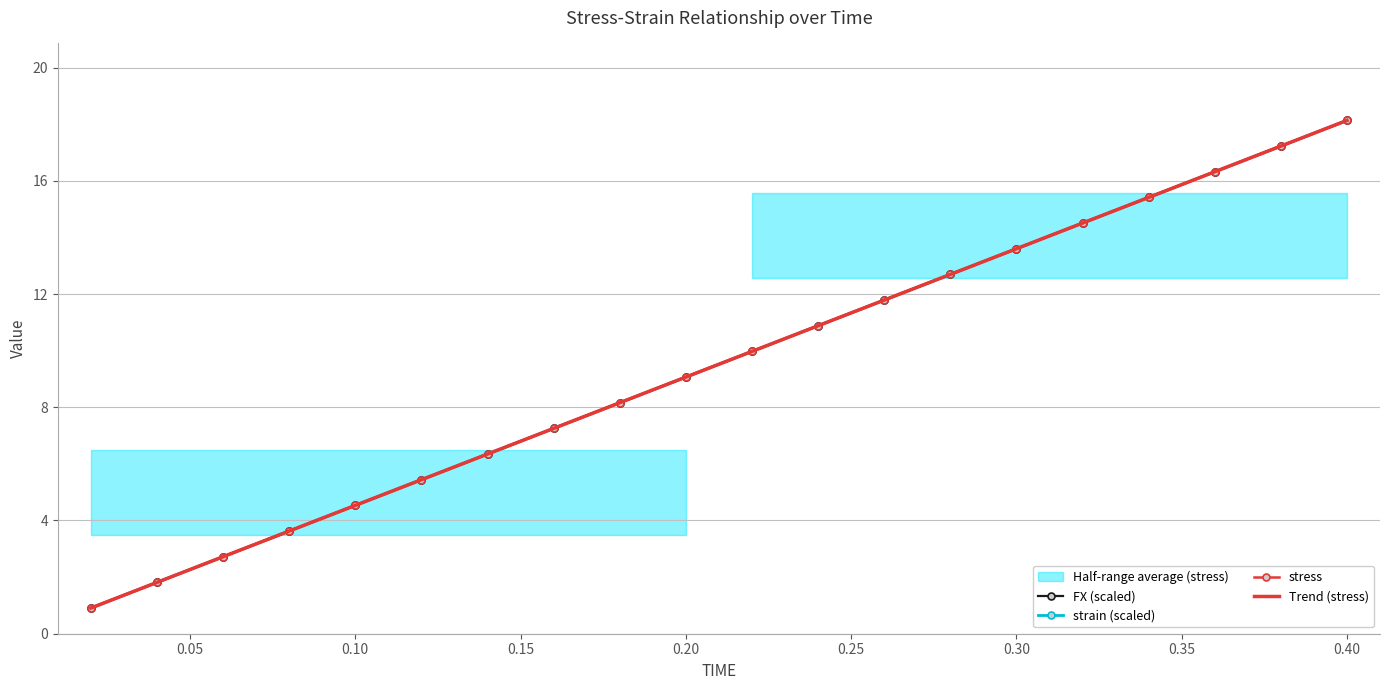

Which series has the largest total across all categories?

strain (scaled)